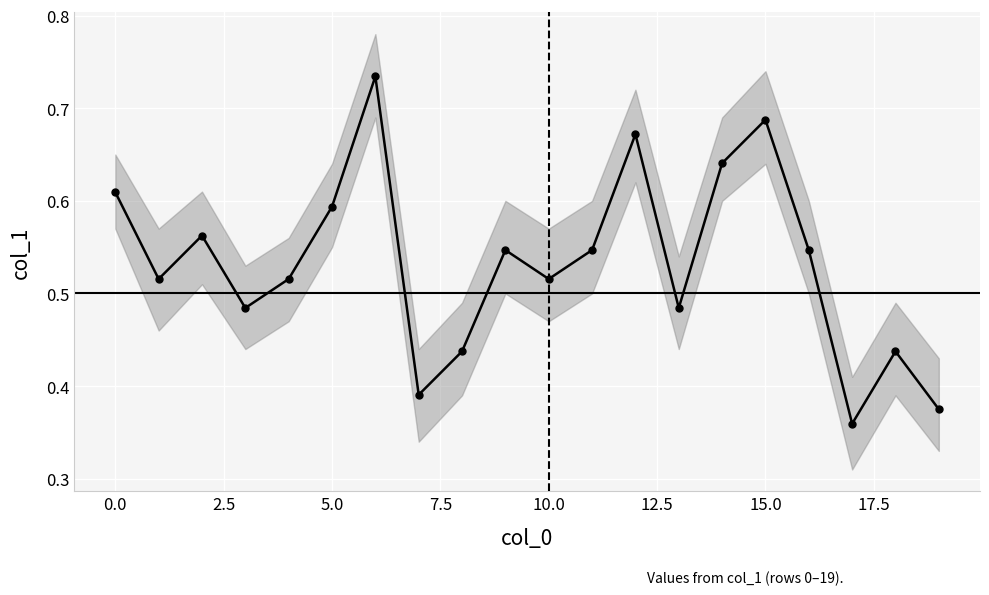

What is the label of the 1st point from the right?

19